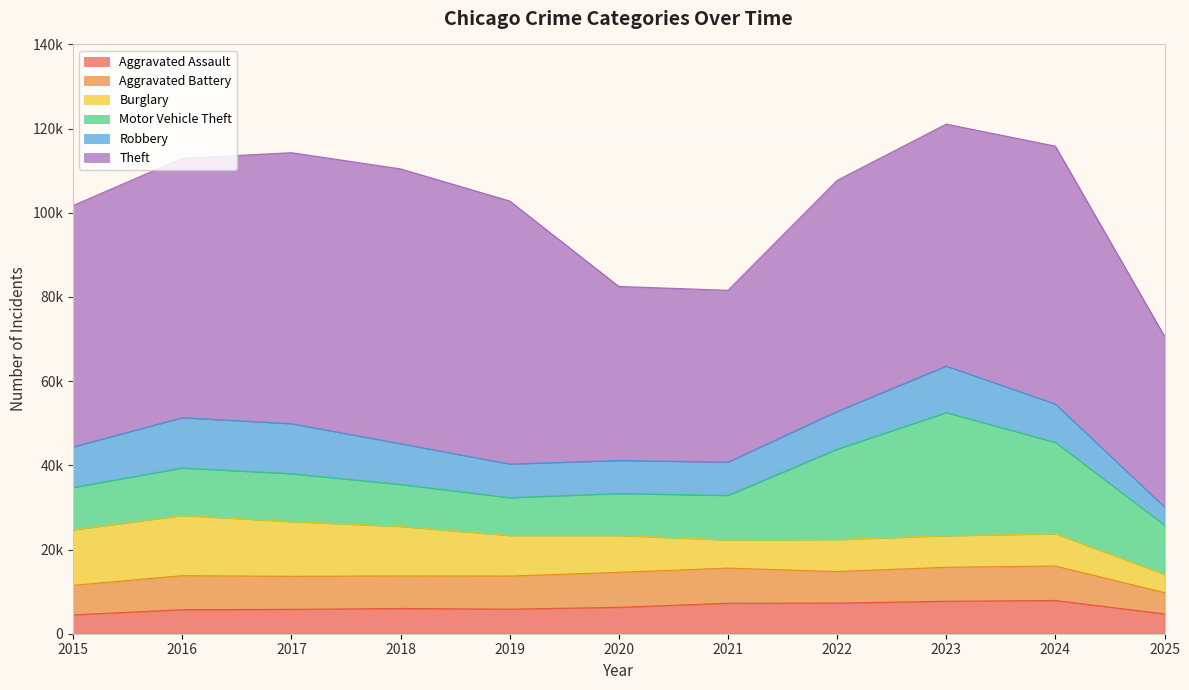

True or false: Aggravated Battery has more than 1 interior local peaks.

True